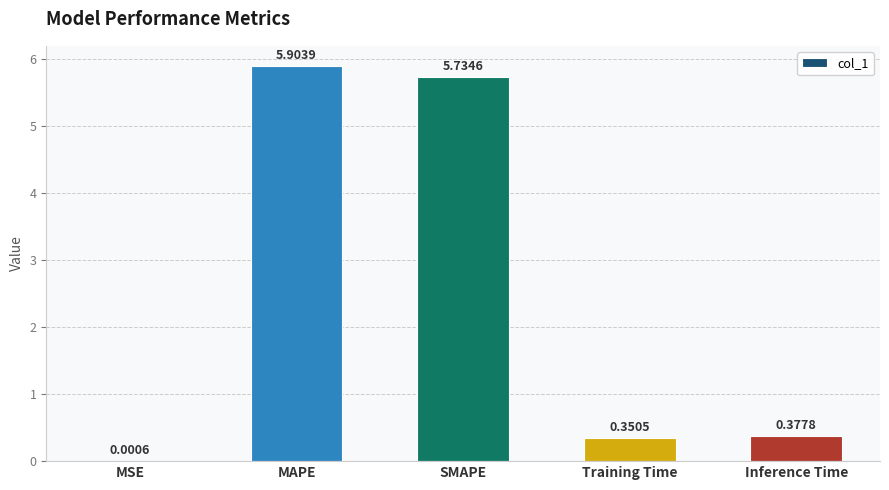

Is it true that the value at MAPE is 2.0?

False